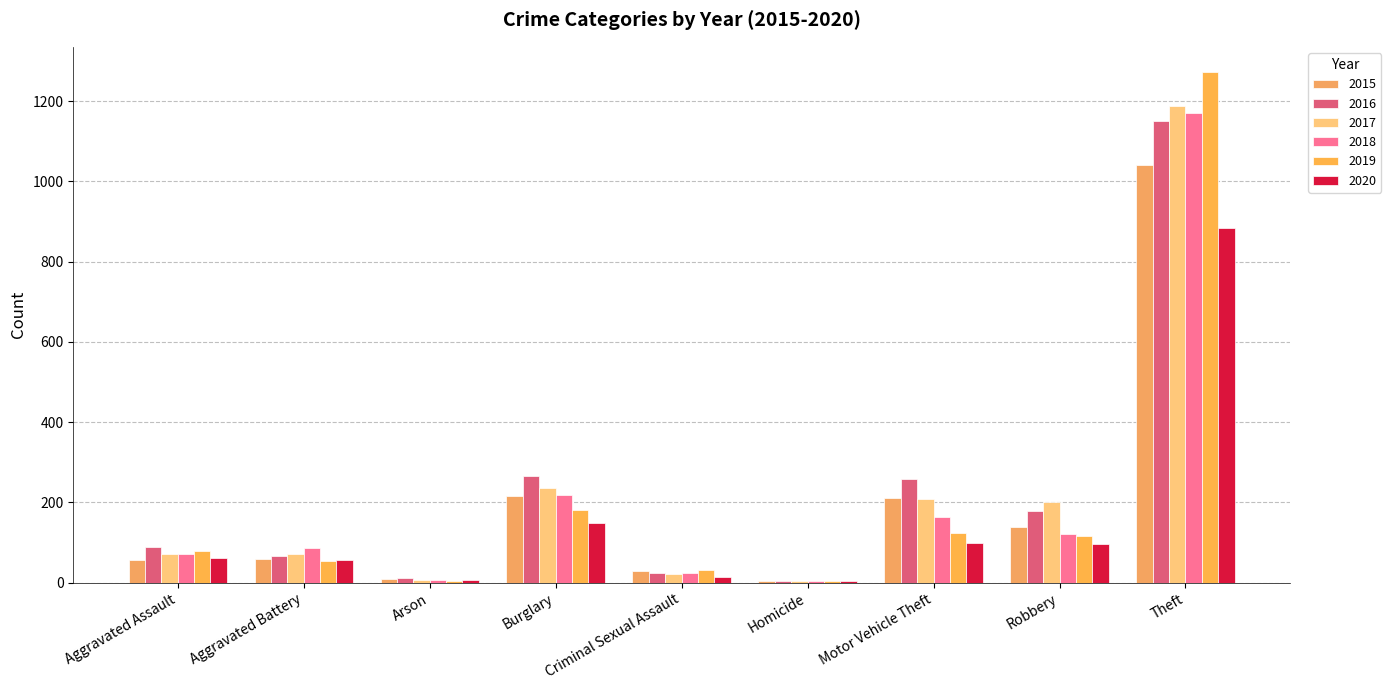

Which series changed the most between Aggravated Assault and Homicide?

2016